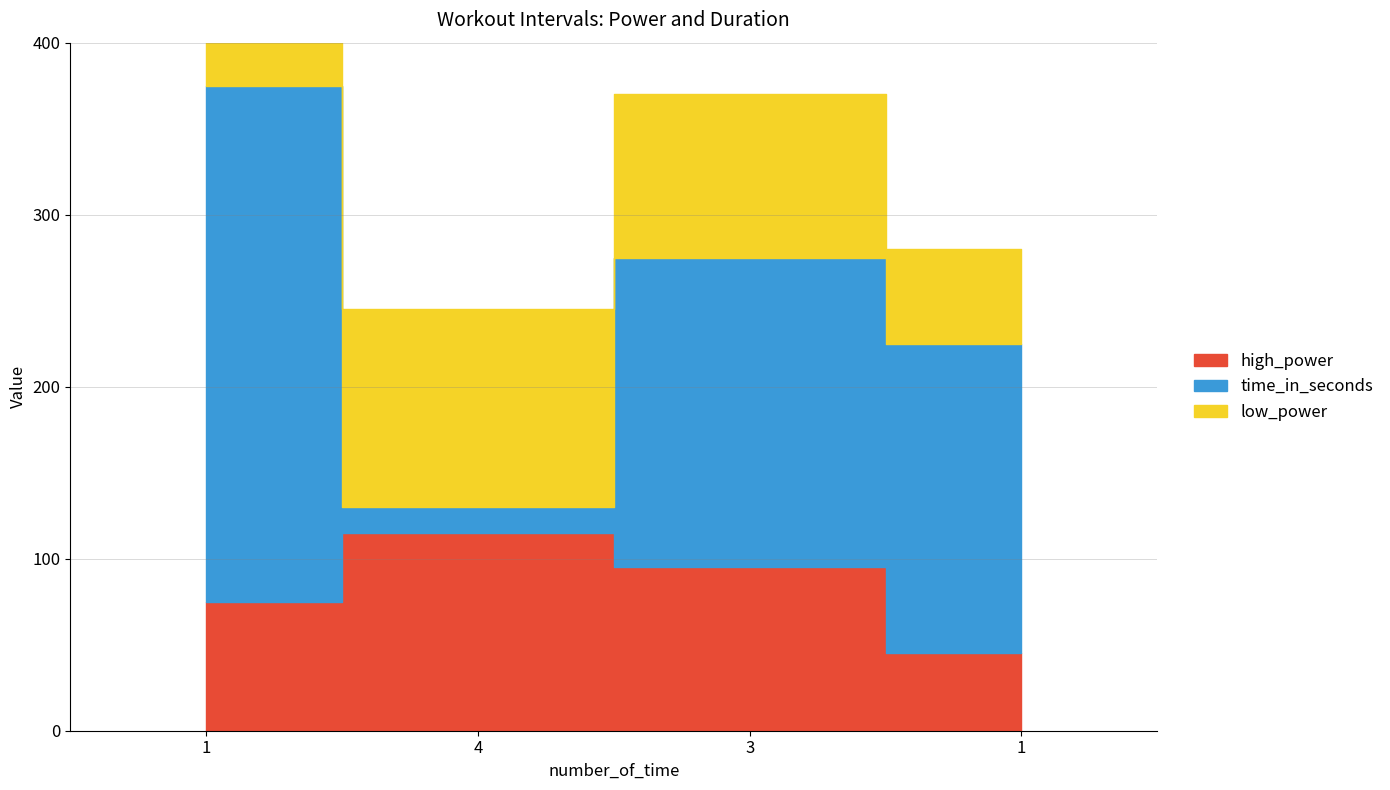

At which category is the sum across all series the highest?

1